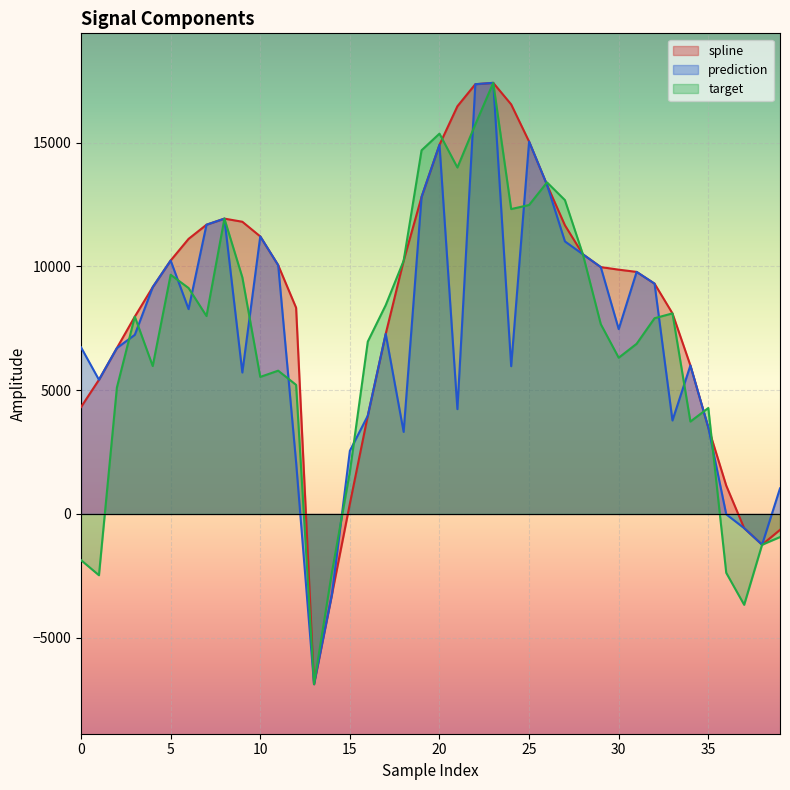

Is the value of prediction at 14 greater than the value of target at 13?

Yes